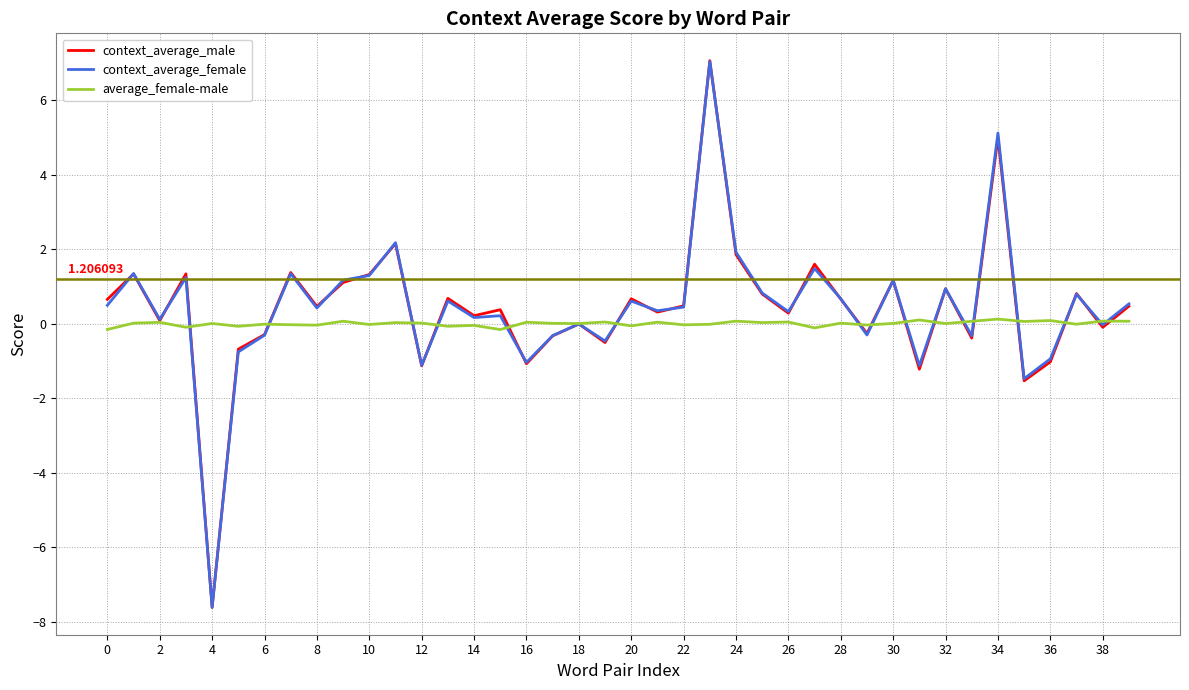

Which series has the largest range (max minus min)?

context_average_male